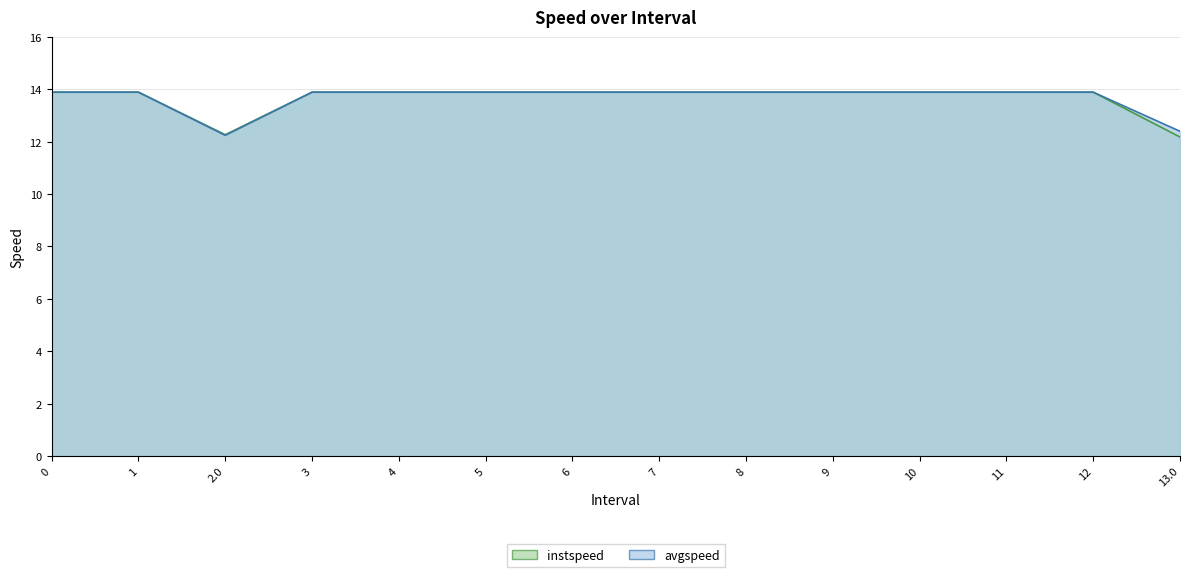

What is the greatest value displayed?

13.9